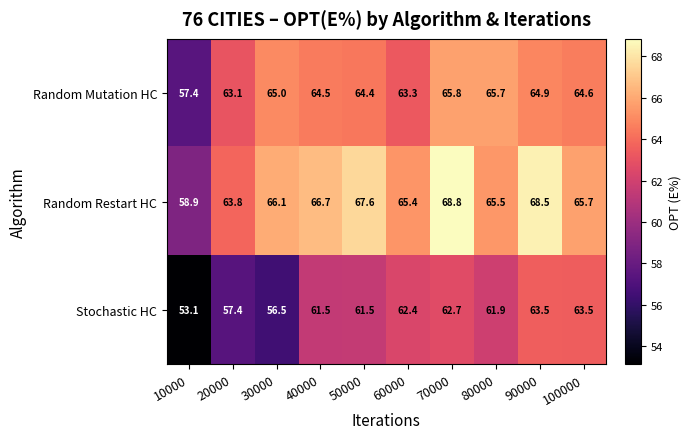

True or false: Random Mutation HC has a value of 65.8 at 70000.

True